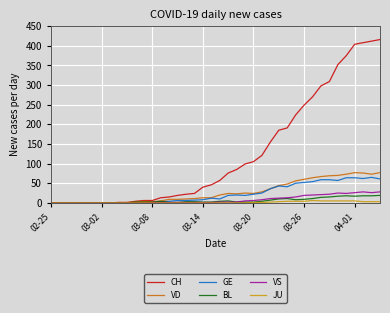

Which series has the largest range (max minus min)?

CH